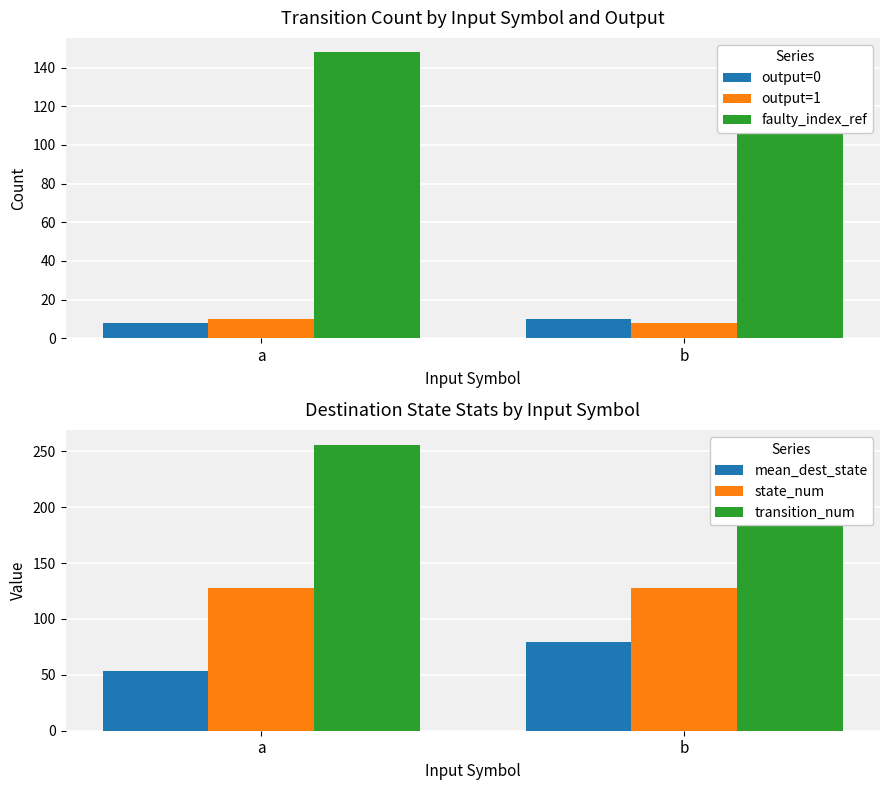

True or false: transition_num has a value of 347.9 at a.

False